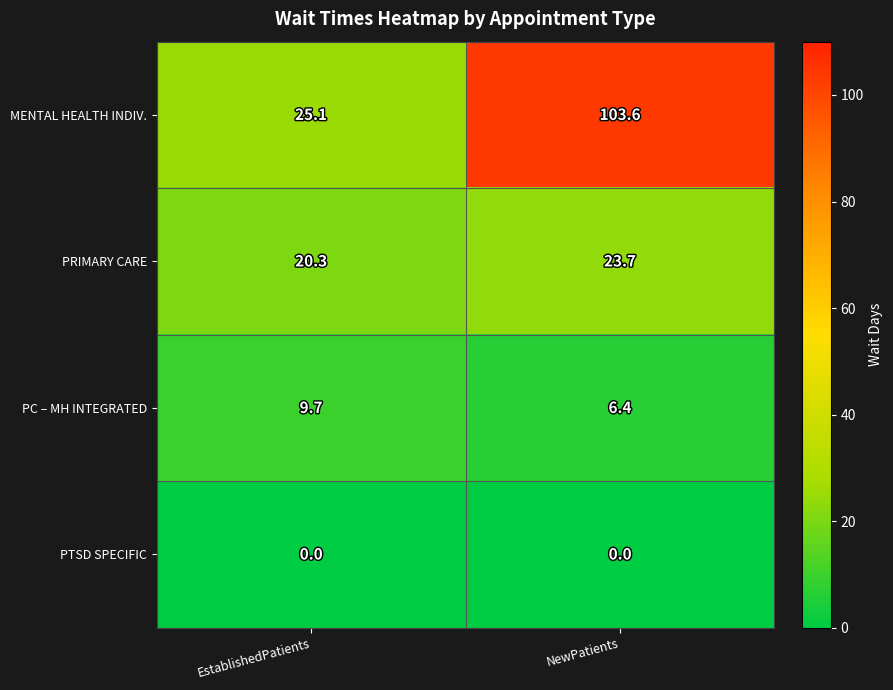

What is the maximum value shown in the chart?

103.6